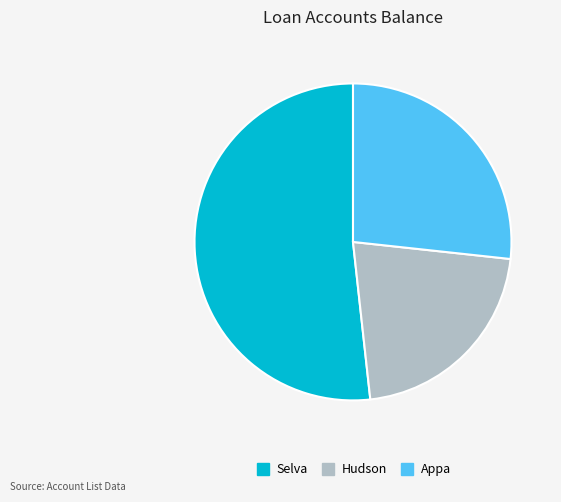

Is there any slice that represents more than half of the pie?

Yes